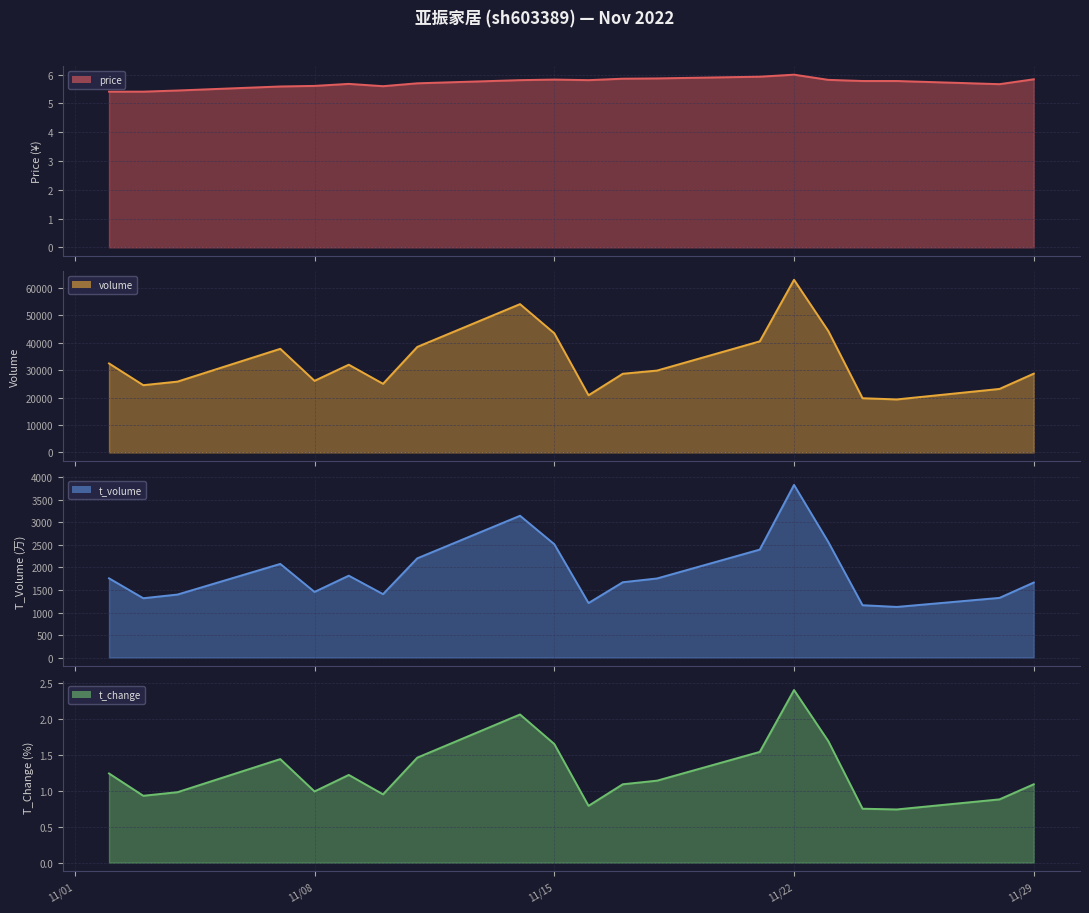

Is the value of price at 2022-11-02 greater than the value of volume at 2022-11-02?

No